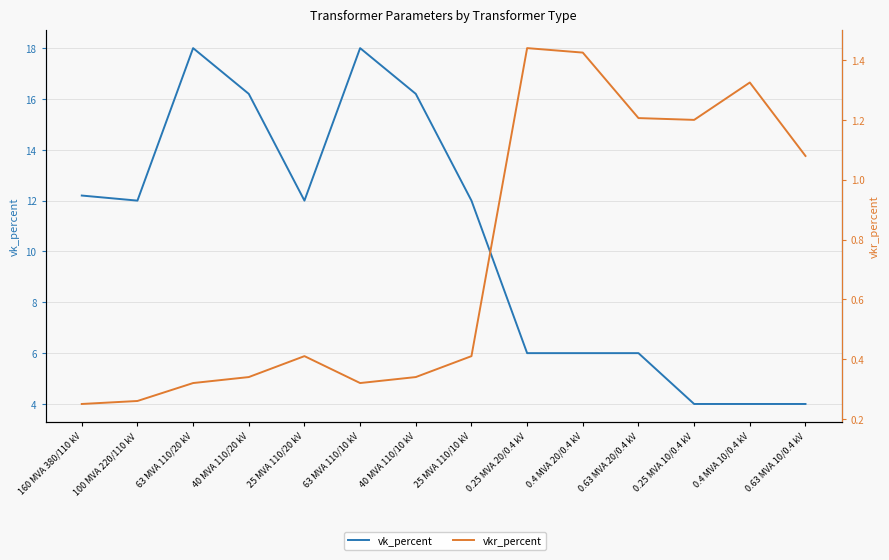

What is the label of the 2nd point from the left?

100 MVA 220/110 kV